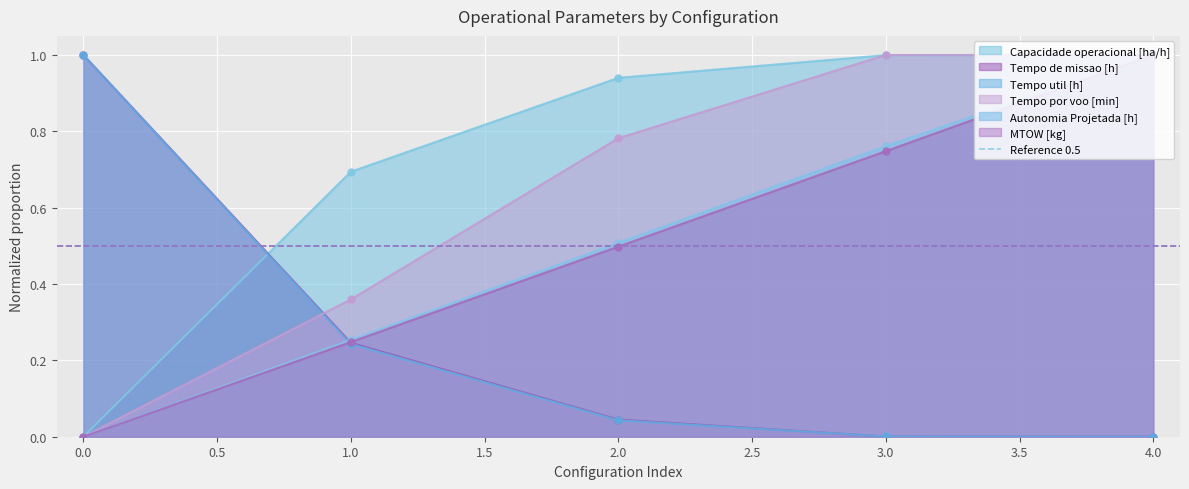

The value of Capacidade operacional [ha/h] at 2.0 is 0.2. True or false?

False